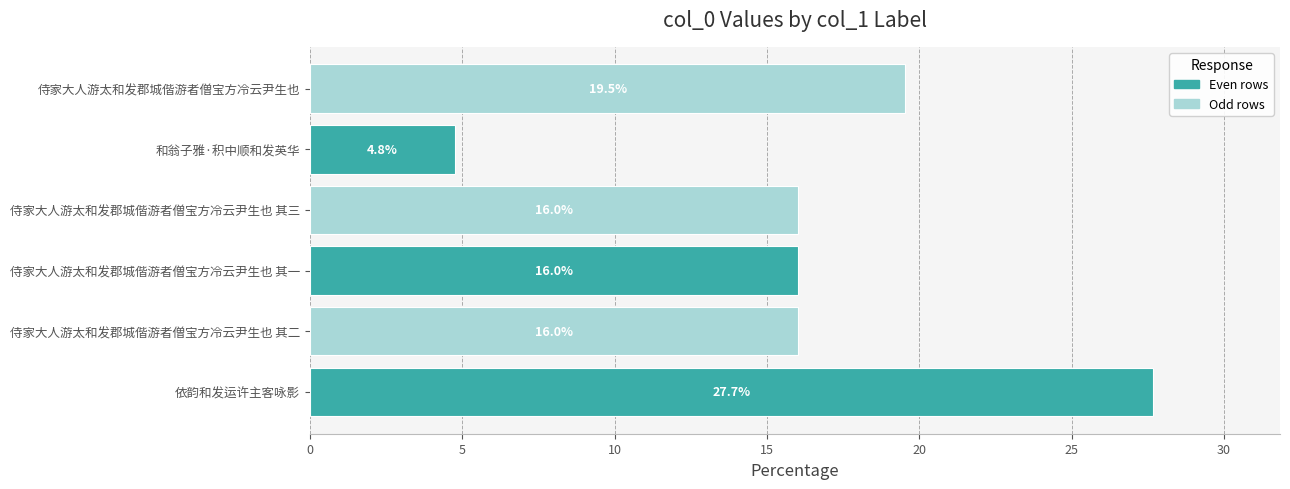

Is it true that the value at 侍家大人游太和发郡城偕游者僧宝方冷云尹生也 其二 is 16.0?

True